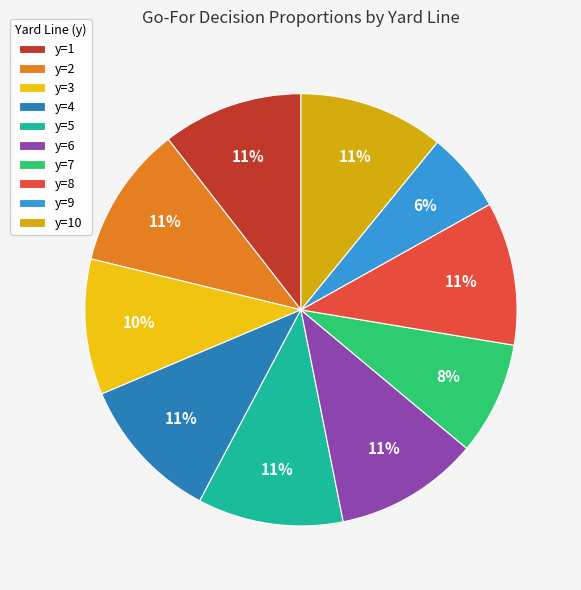

Do y=2 and y=9 together represent more than half of the pie?

No